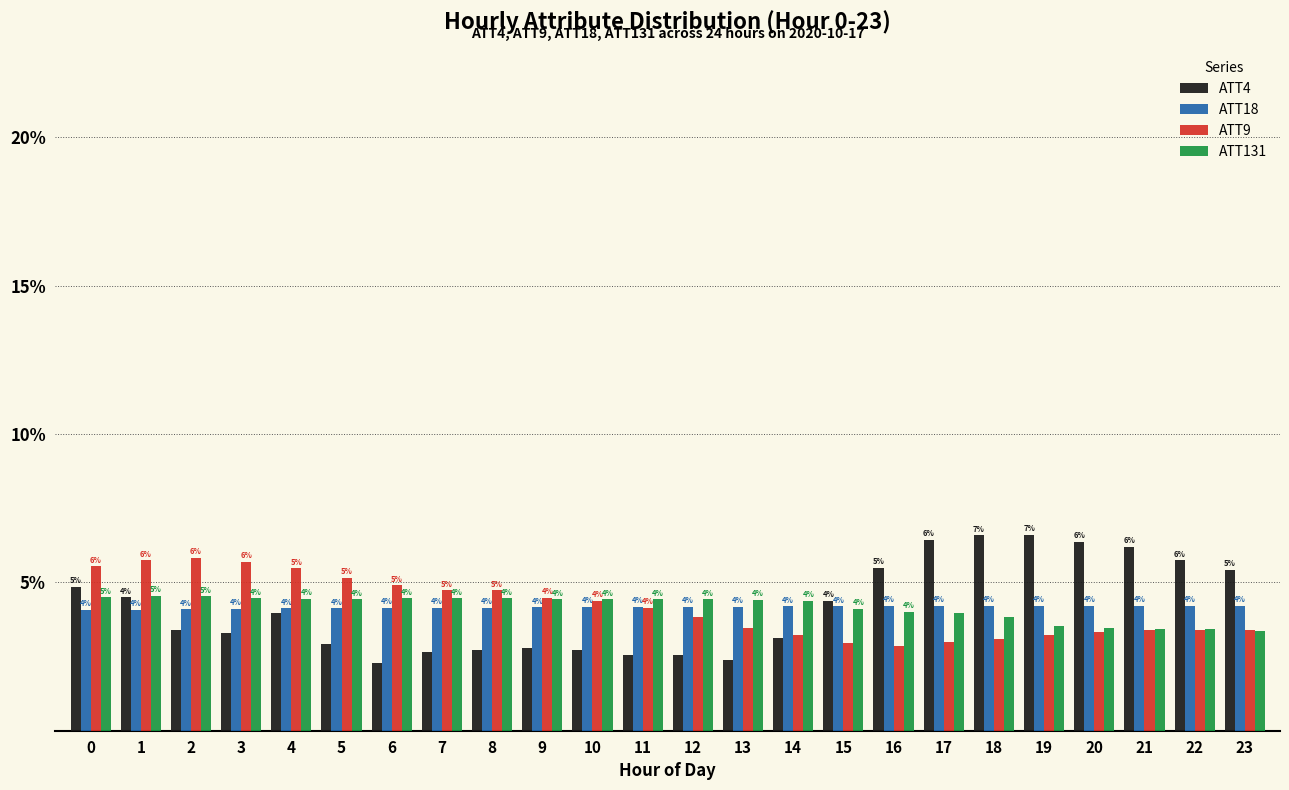

List the series in order of their peak value, highest first.

ATT4, ATT9, ATT131, ATT18